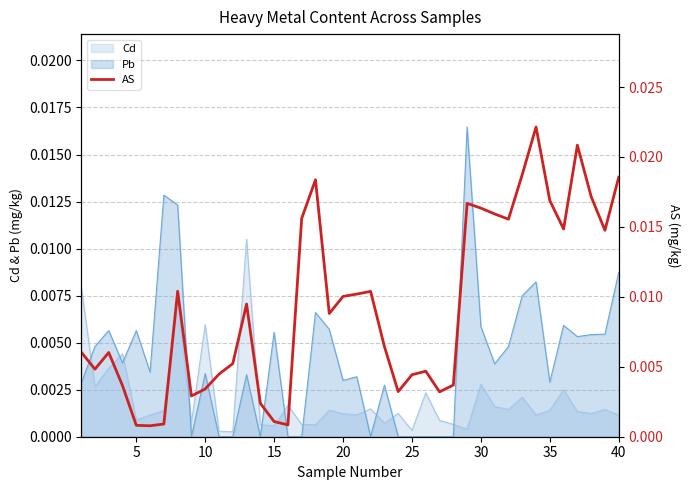

Is it true that the value at 16 is 0.0?

False